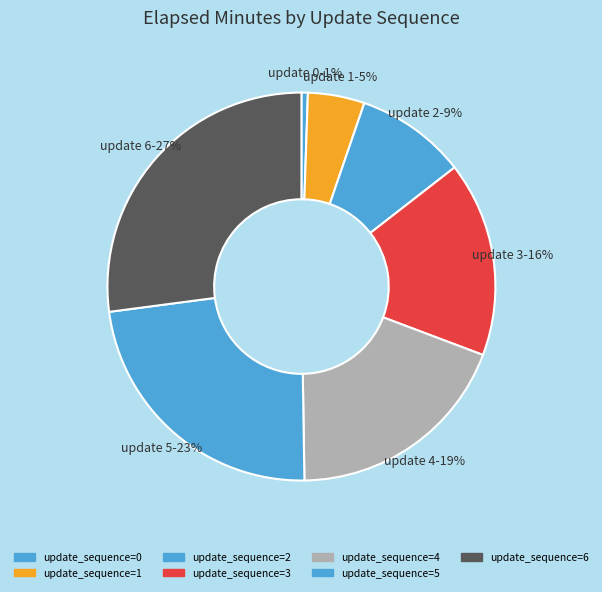

Rank the categories by value from lowest to highest.

update_sequence=0, update_sequence=1, update_sequence=2, update_sequence=3, update_sequence=4, update_sequence=5, update_sequence=6